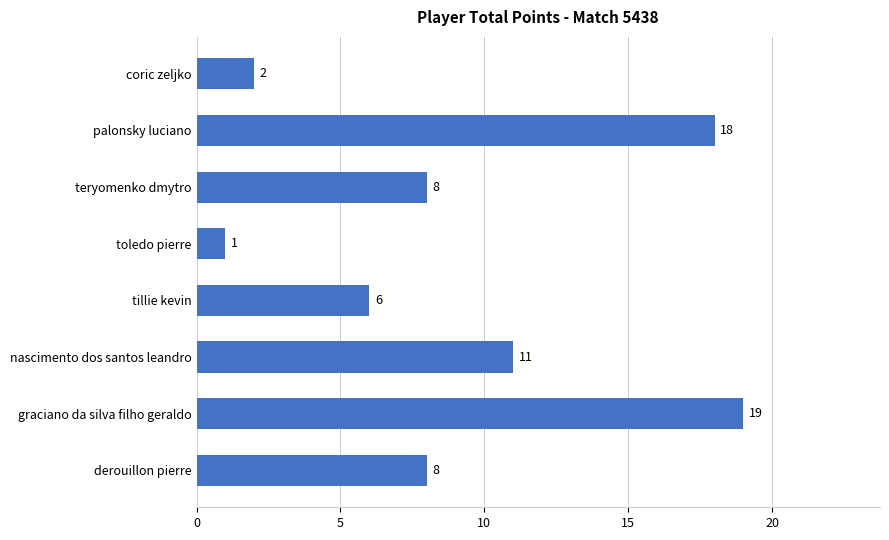

Between tillie kevin and graciano da silva filho geraldo, which is larger?

graciano da silva filho geraldo